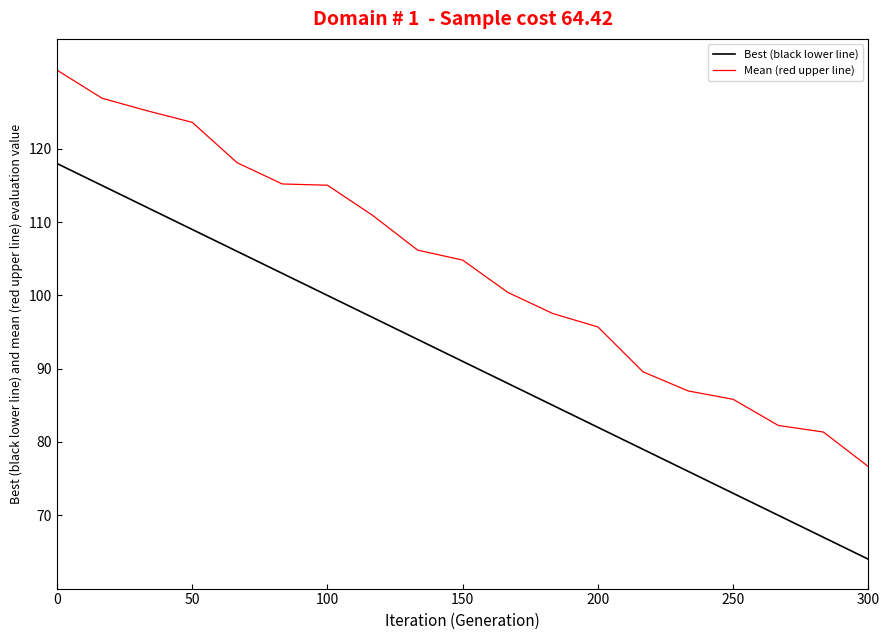

Rank the series by their average value, from lowest to highest.

Best (black lower line), Mean (red upper line)